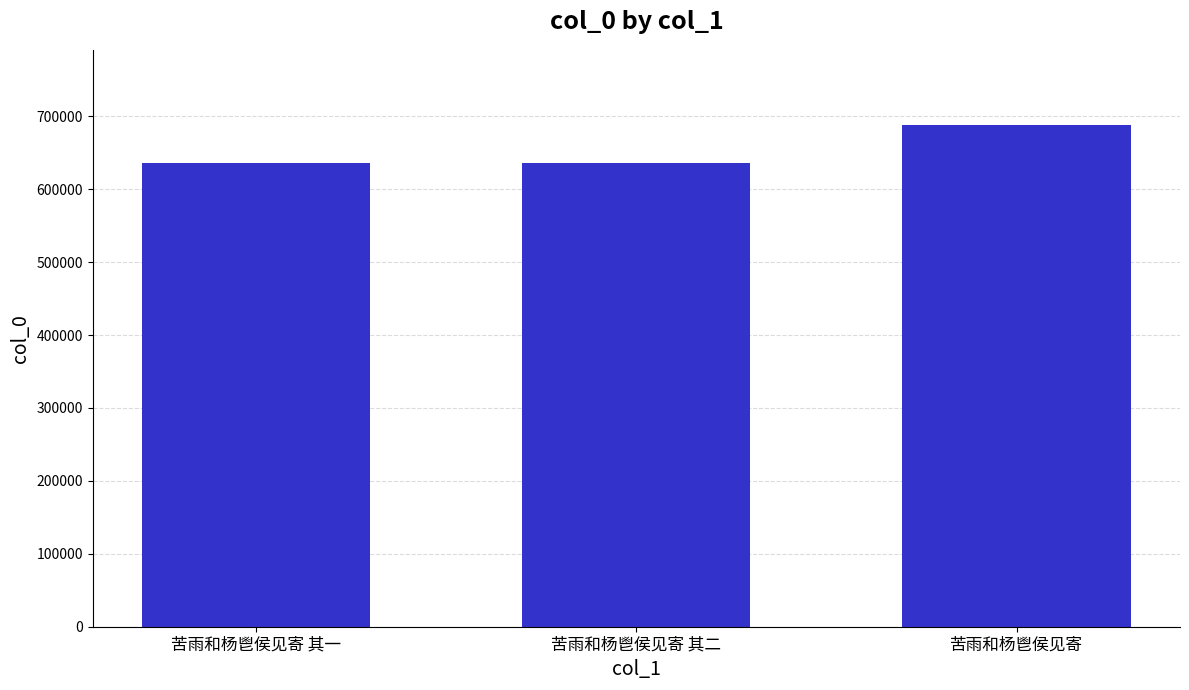

What position from the right is 苦雨和杨鬯侯见寄?

1